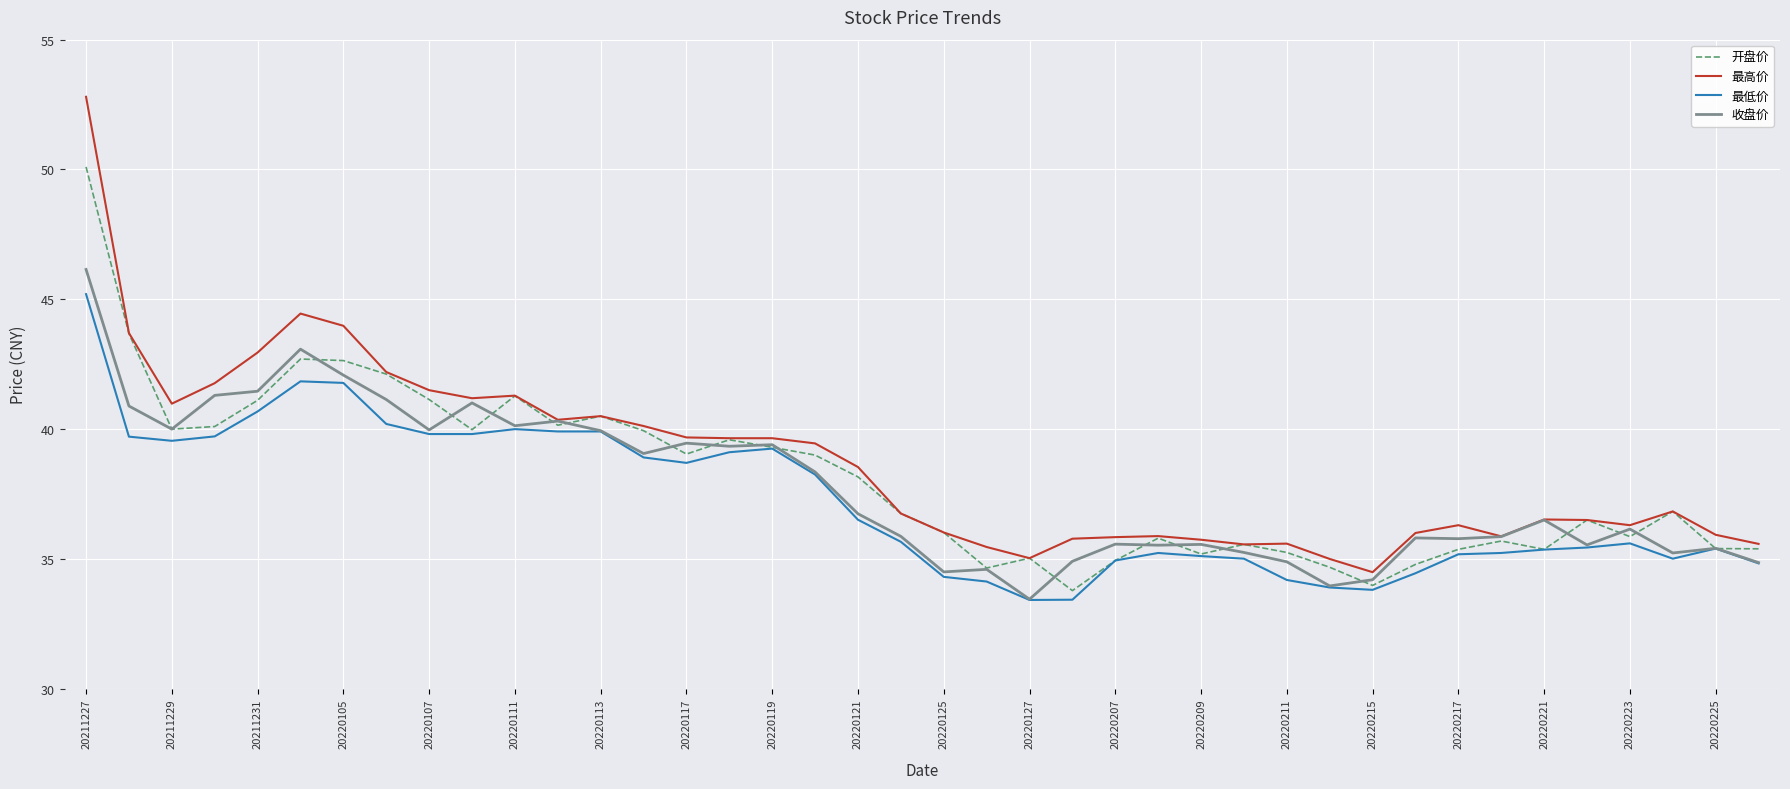

Which series has the widest spread of values?

最高价